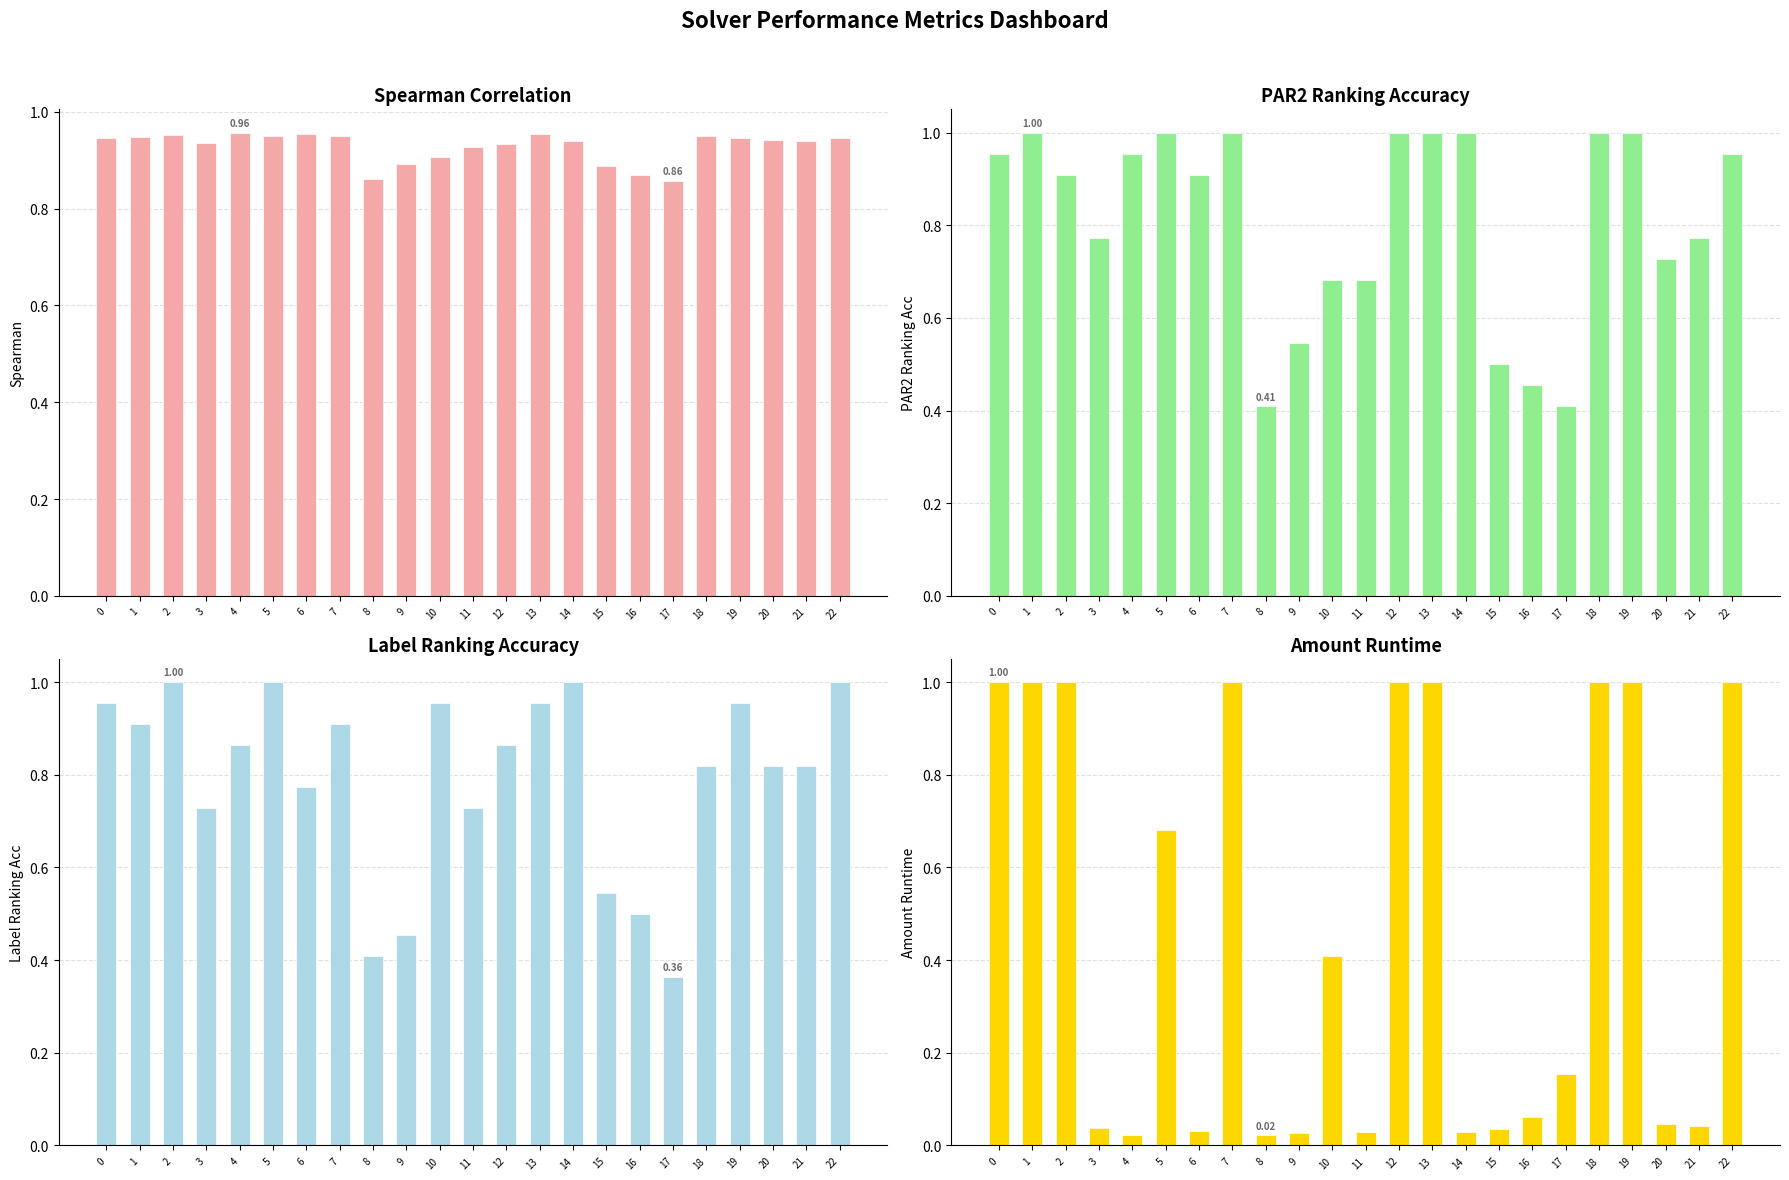

What value does the spearman series have at 10?

0.9